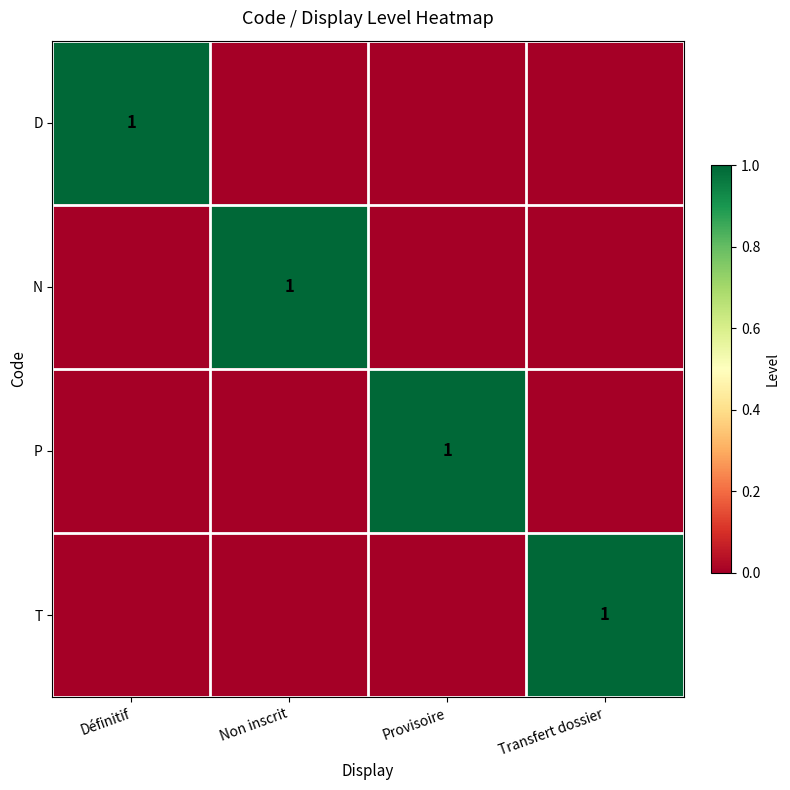

The P series shows 1 at Provisoire. True or false?

True